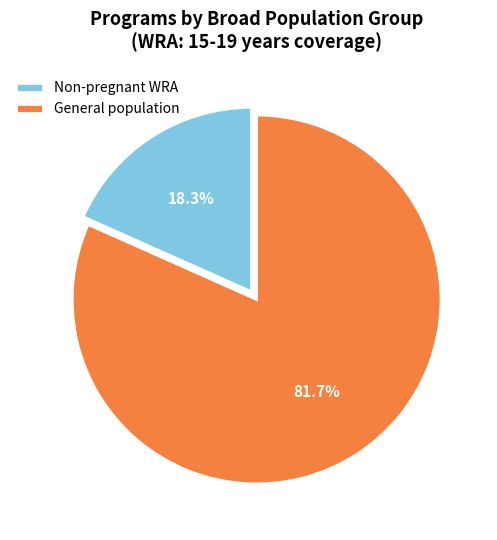

What is the smallest slice in the pie chart?

Non-pregnant WRA